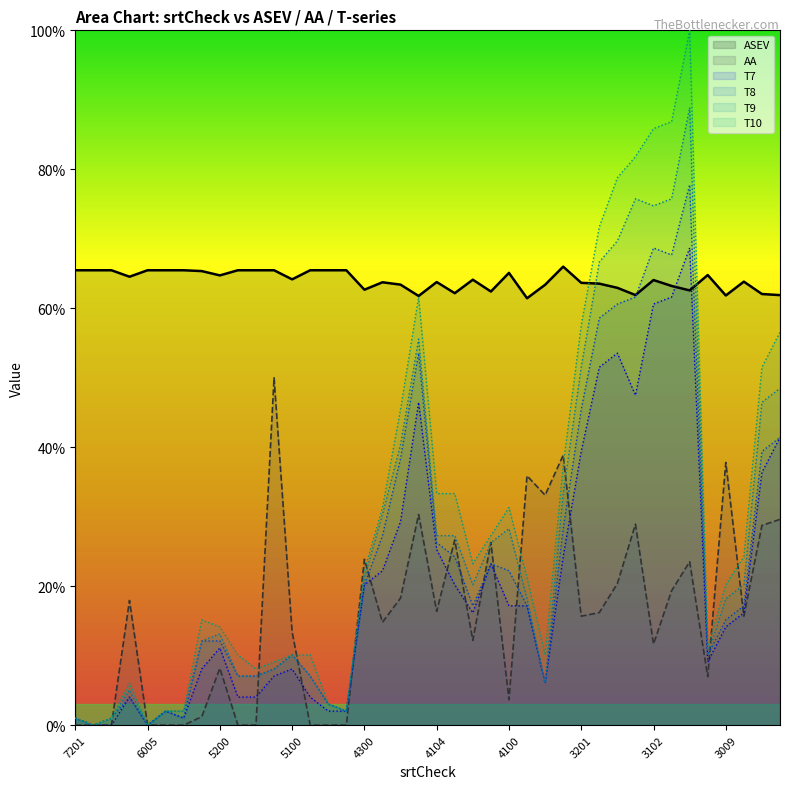

How many lines are shown in the chart?

6